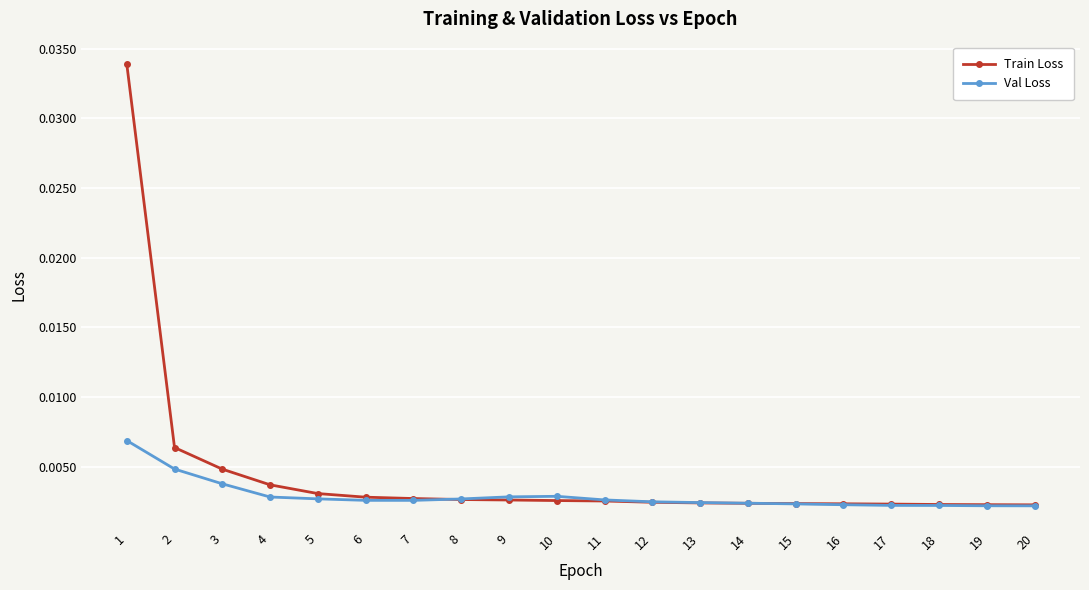

Which series has the largest range (max minus min)?

Train Loss